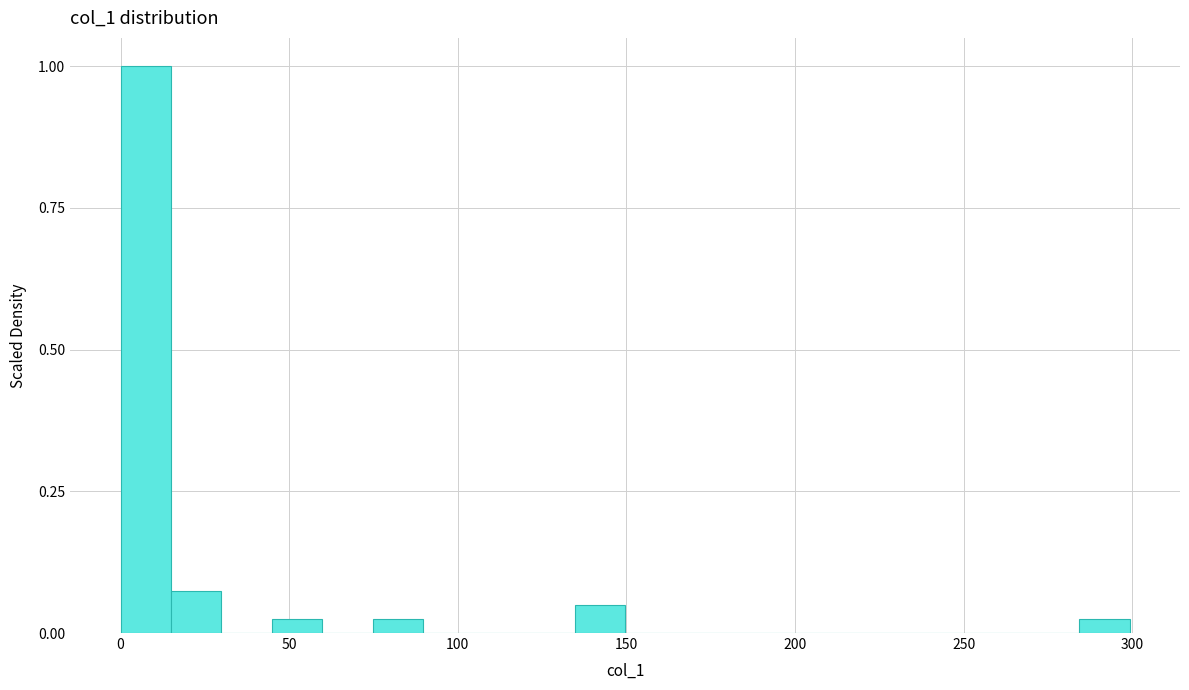

Around what value on the x-axis is the tallest bar? Give the approximate position of its centre, as read against the axis.

5